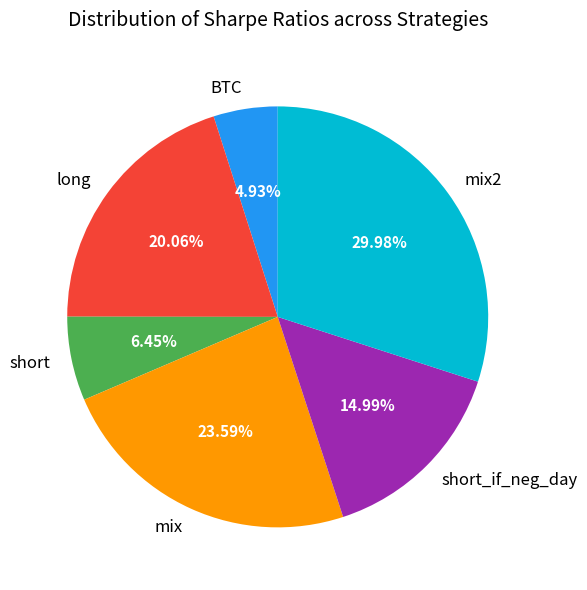

To the nearest percent, what is the average slice percentage?

17%